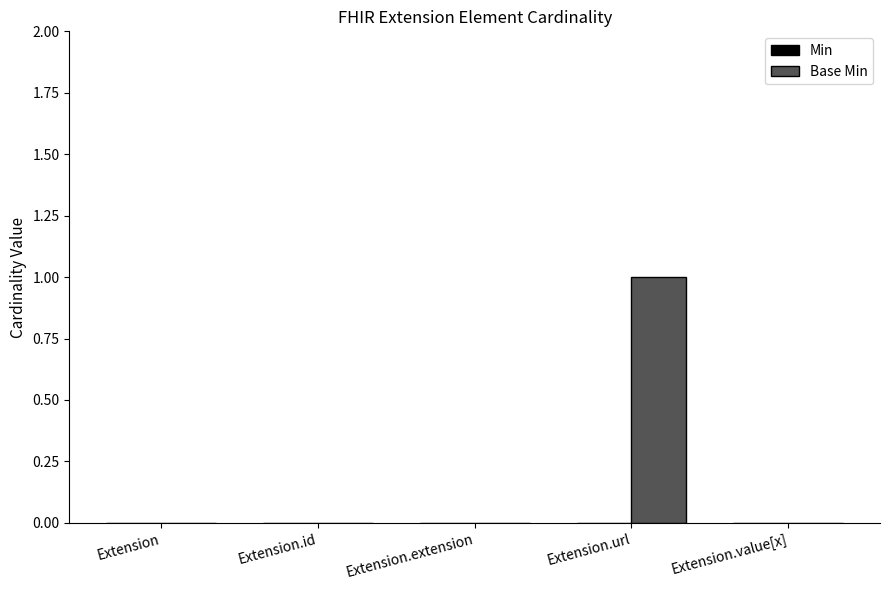

Count the number of categories in the chart.

5